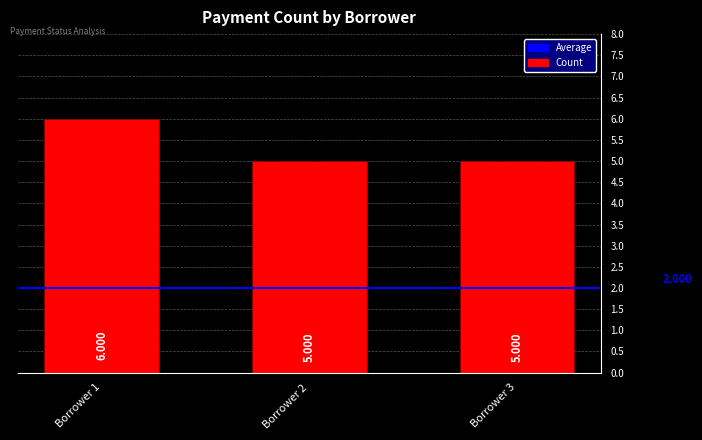

List the labels in order of value, largest first.

Borrower 1, Borrower 2, Borrower 3